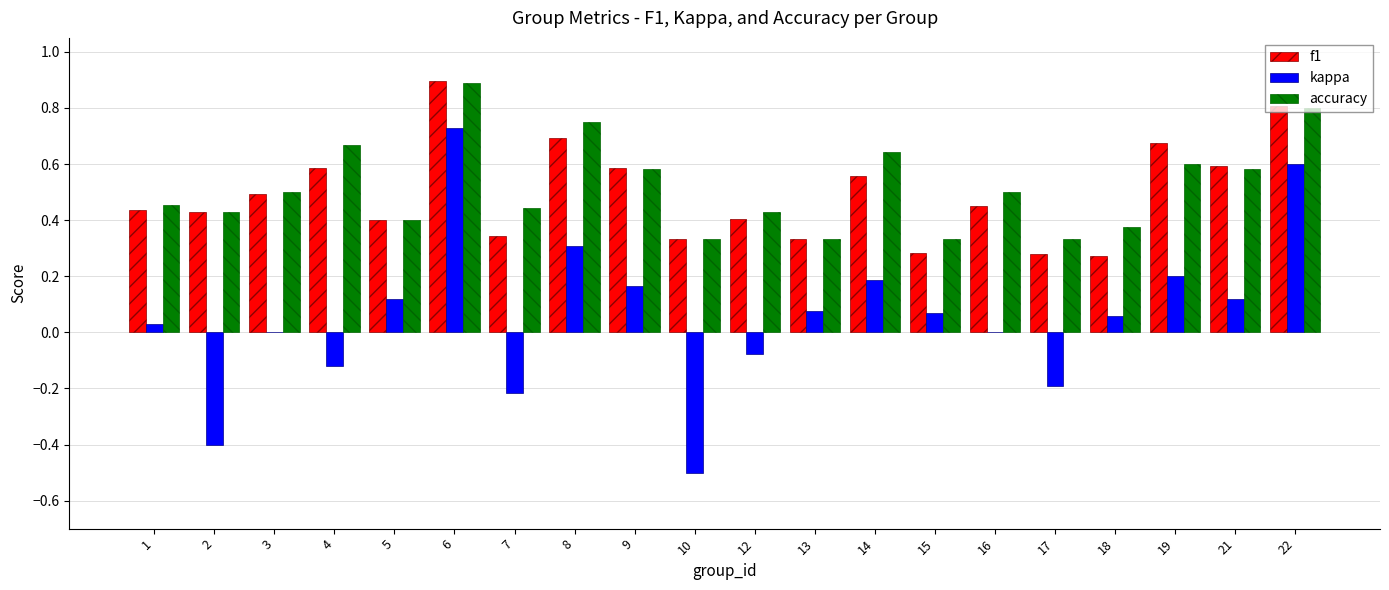

Which series has the largest total across all categories?

accuracy